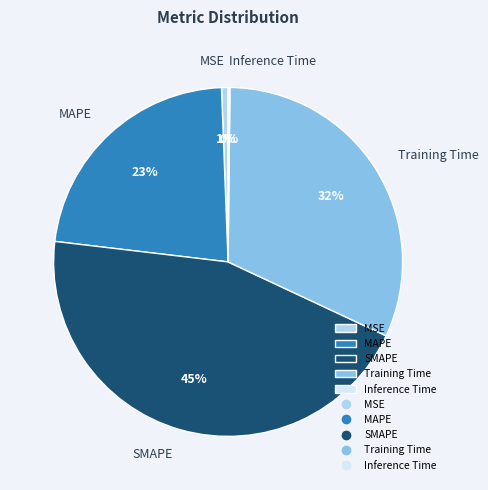

To the nearest percent, what is the combined percentage of SMAPE and MSE?

46%